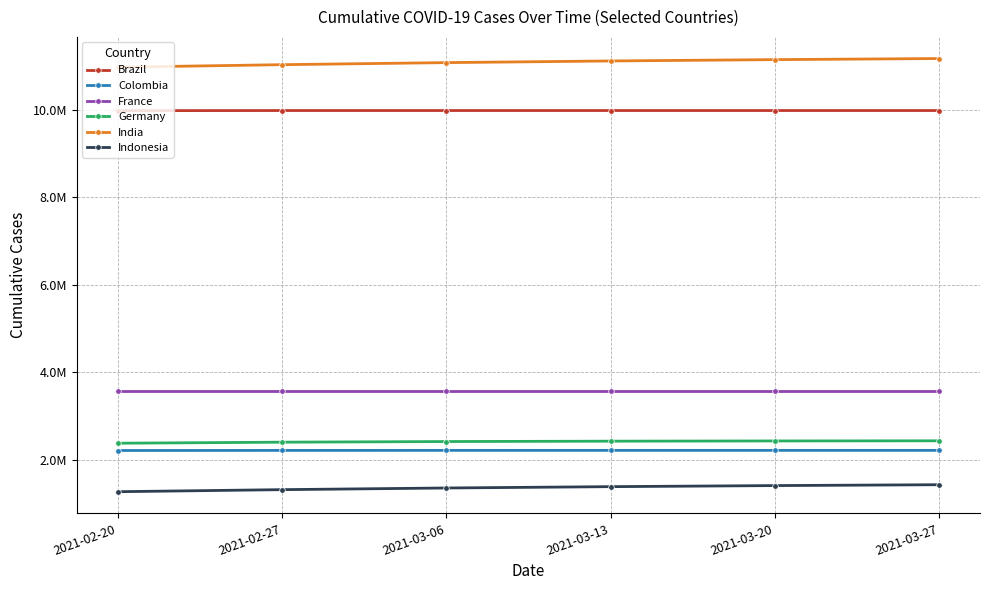

True or false: Brazil and Colombia cross at least once.

False